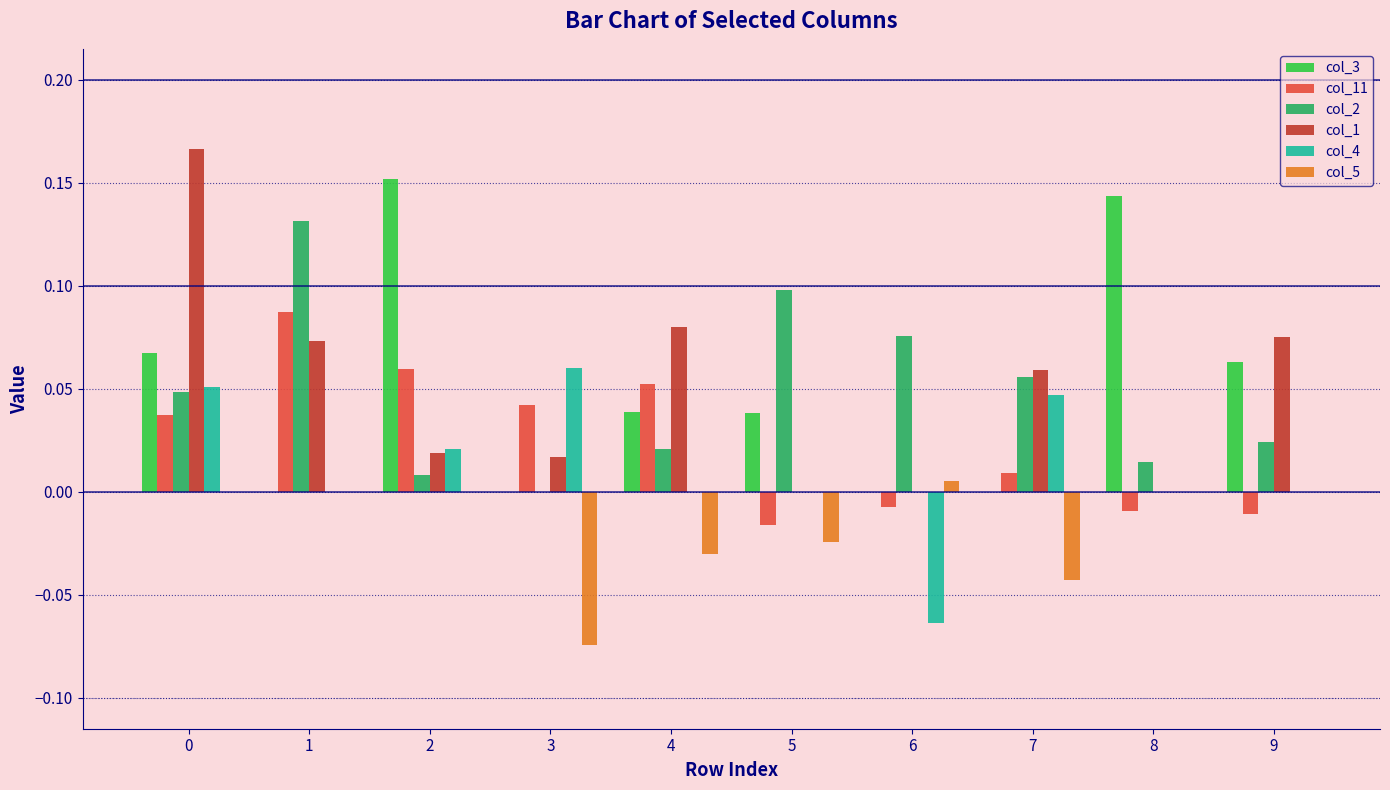

The col_4 series shows 0.0 at 2. True or false?

True